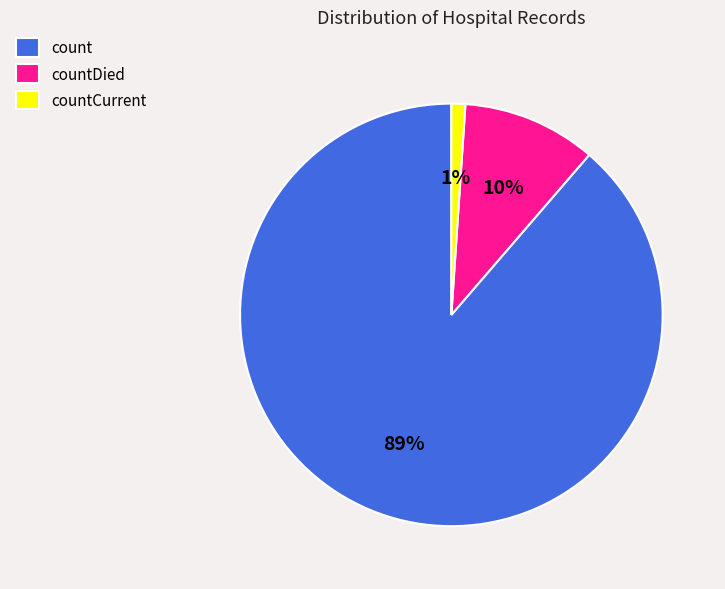

Which slice is the largest?

count